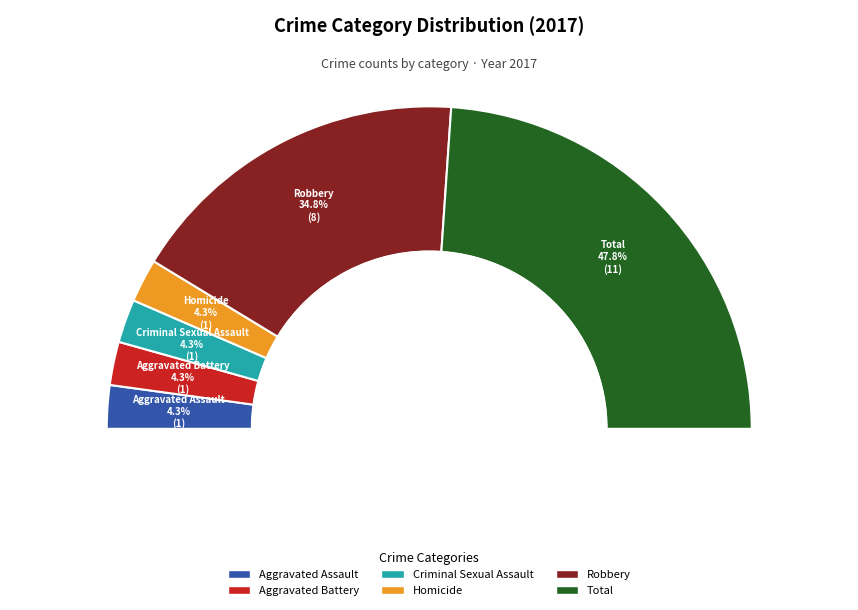

Which category has the smallest portion of the pie?

Aggravated Assault